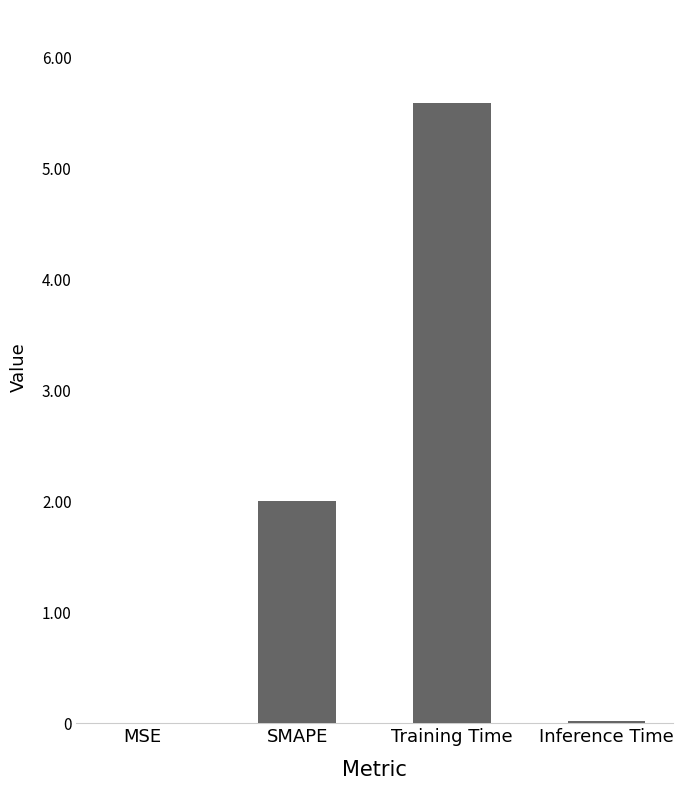

What is the sum of all values?

7.6